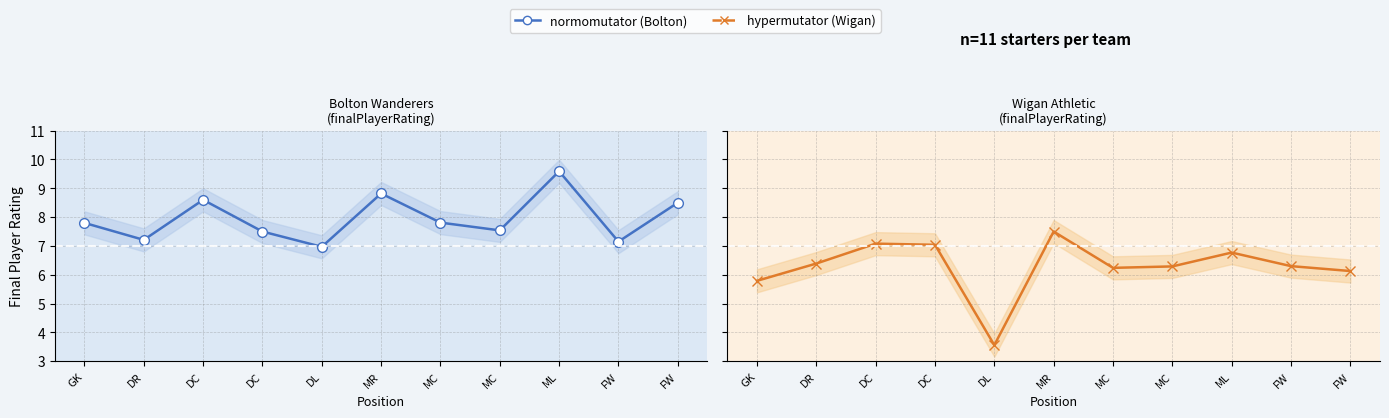

How many data points in normomutator (Bolton) are less than 7?

1